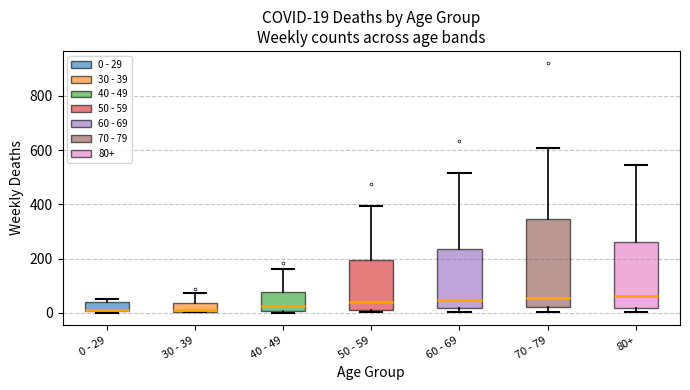

Comparing the boxes themselves (not the whiskers), which one is the tallest?

70 - 79